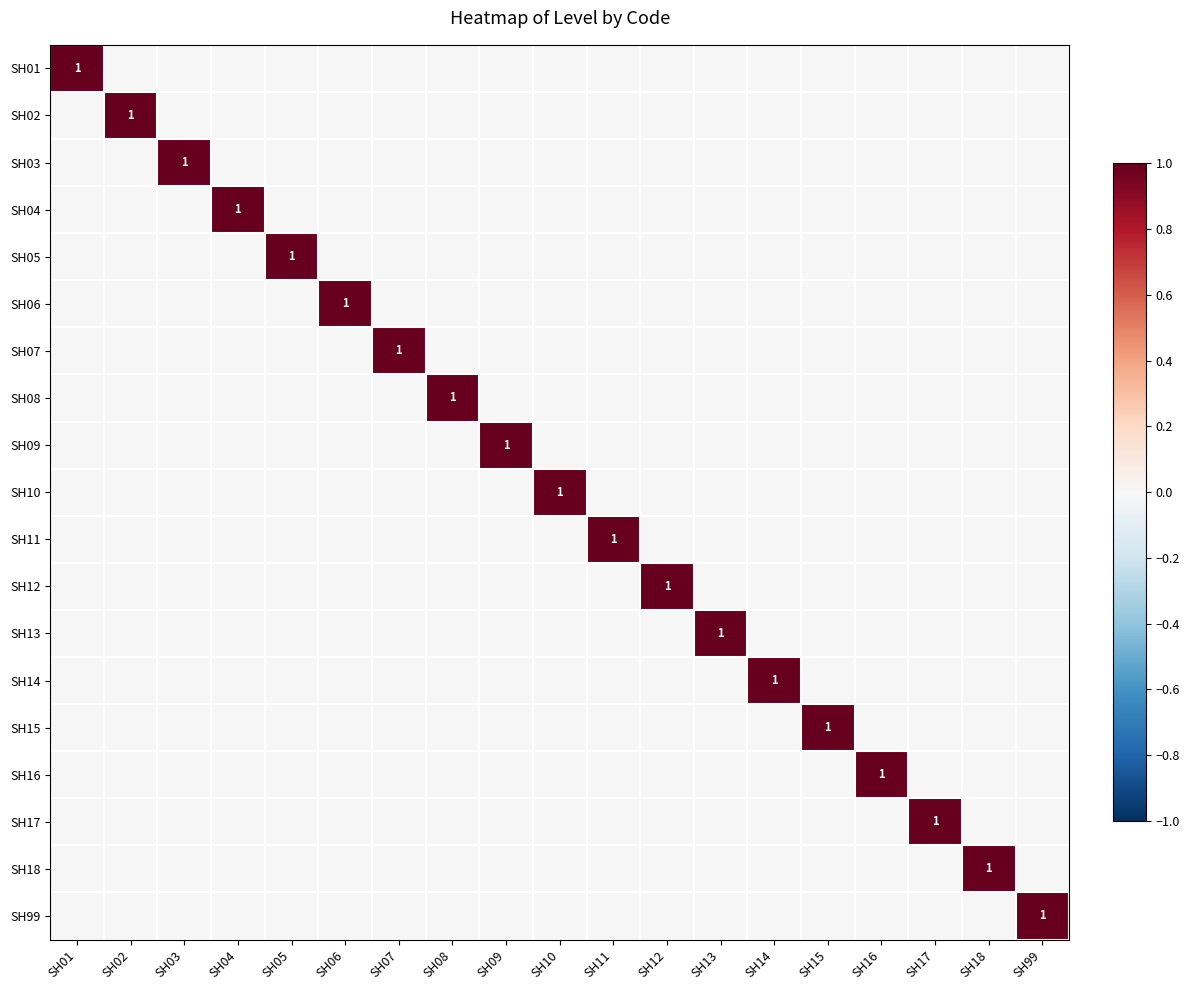

Is it true that SH06 equals 1 at SH16?

False